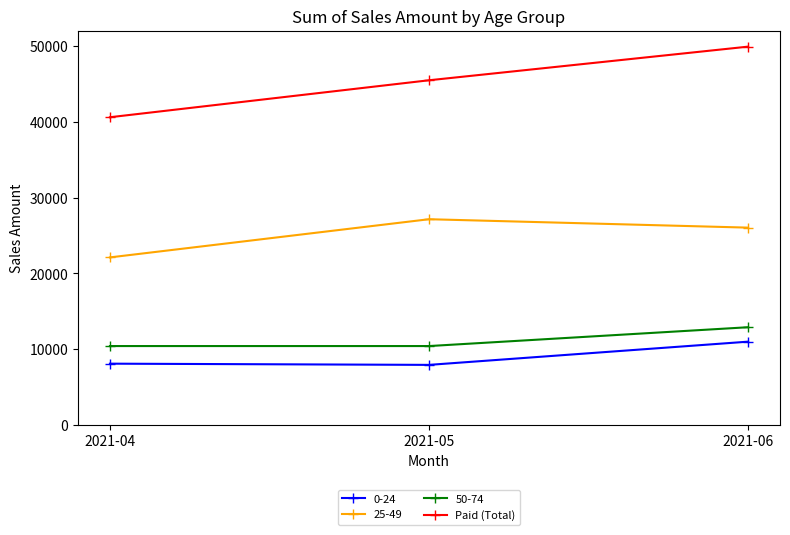

How many categories are shown in the chart?

3